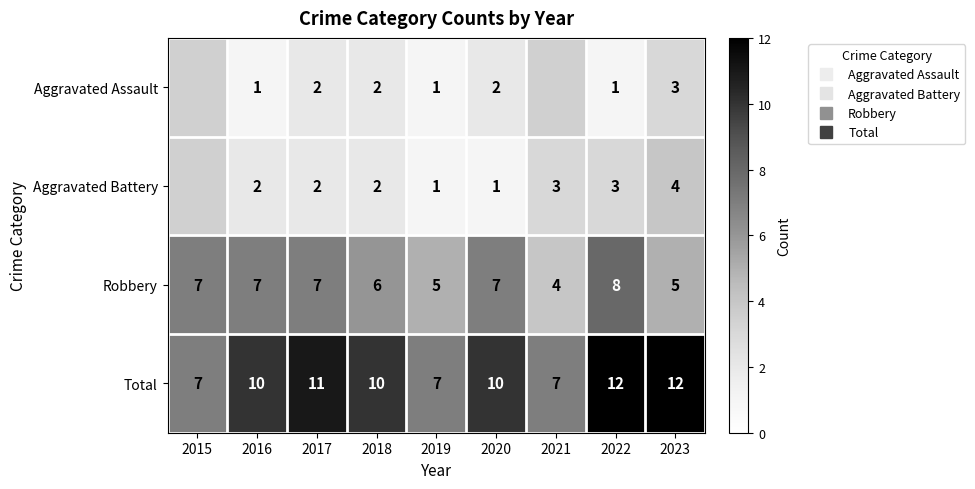

Which label corresponds to the smallest value in the chart?

2016